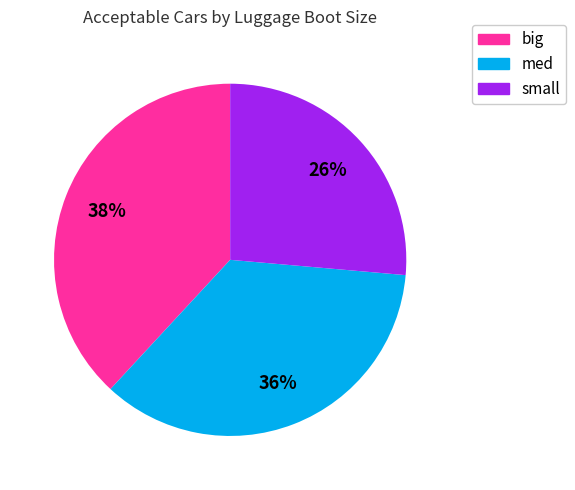

Is the sum of med and big greater than half?

Yes